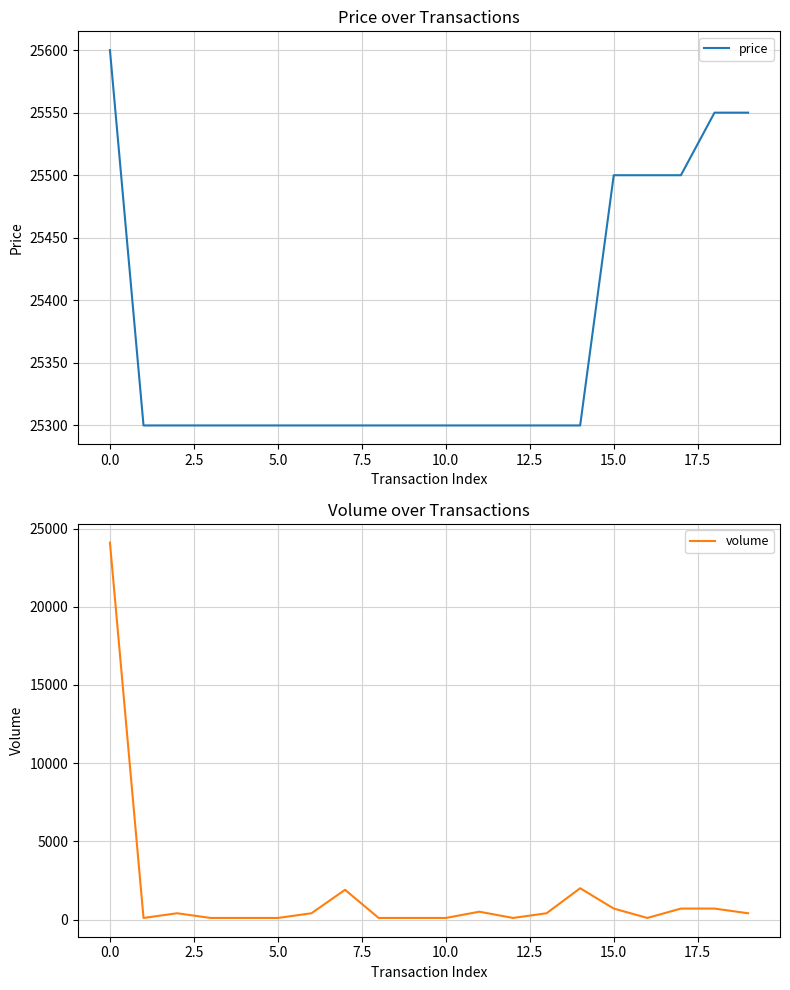

Is it true that volume equals 500 at 11?

True